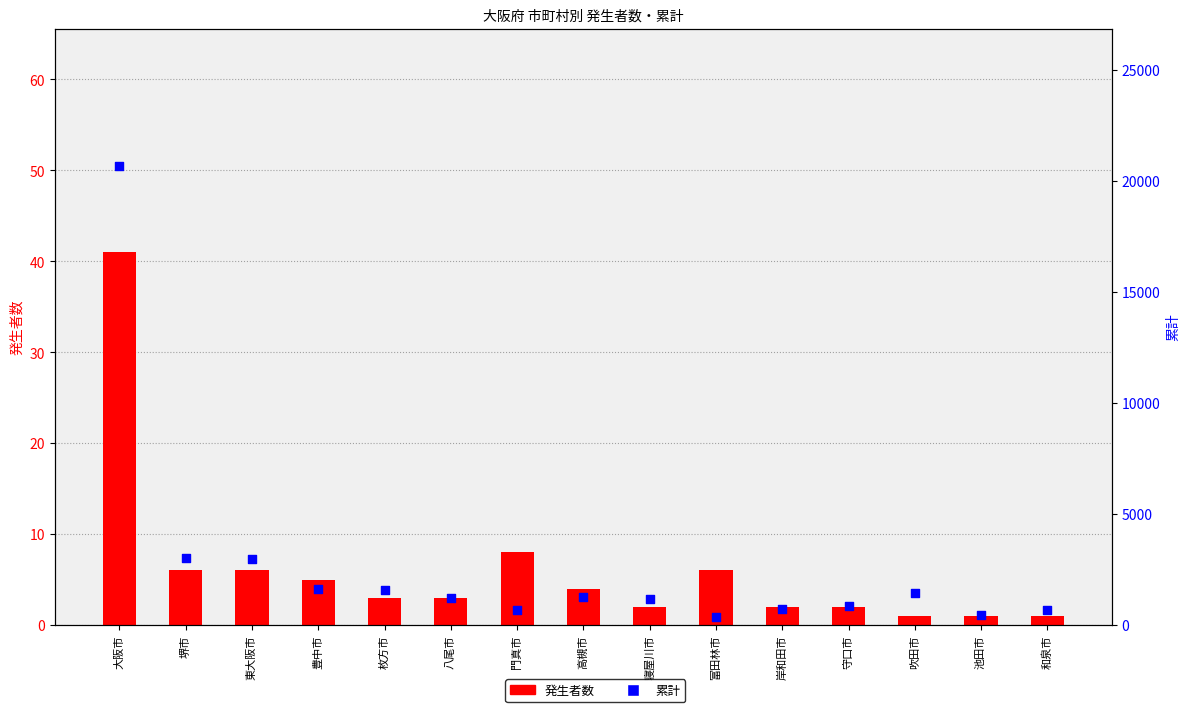

At how many categories does at least one series exceed 939?

9